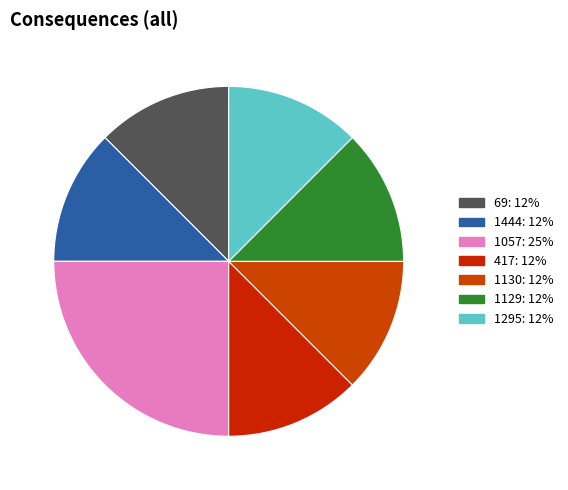

What is the total percentage of 1129 and 1295?

25.0%